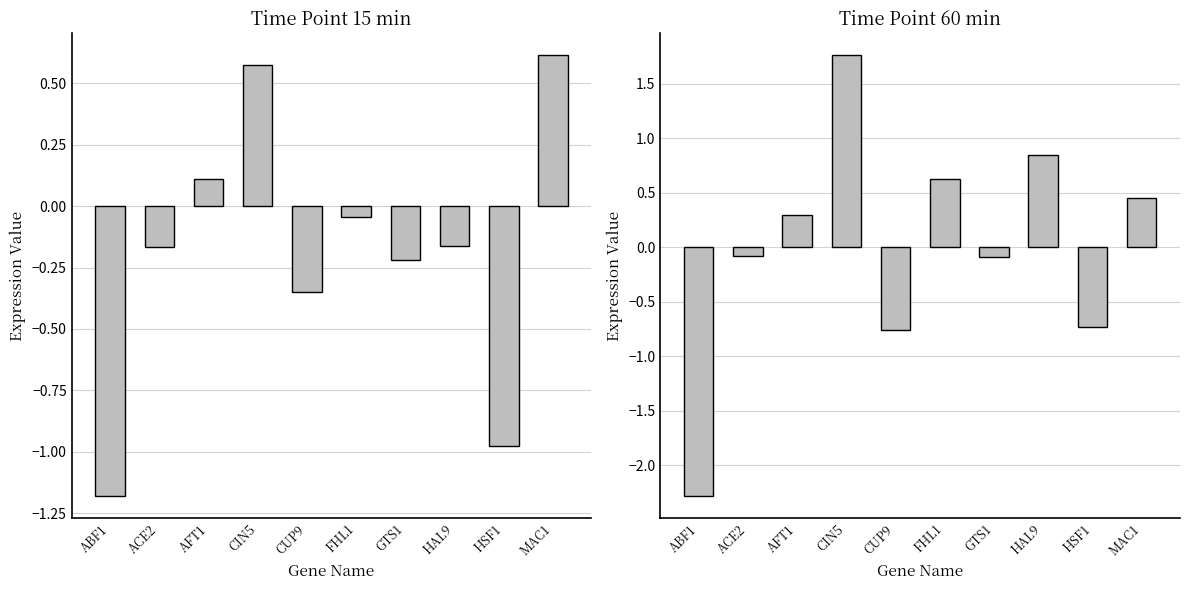

Rank the series by their average value, from highest to lowest.

60, 15